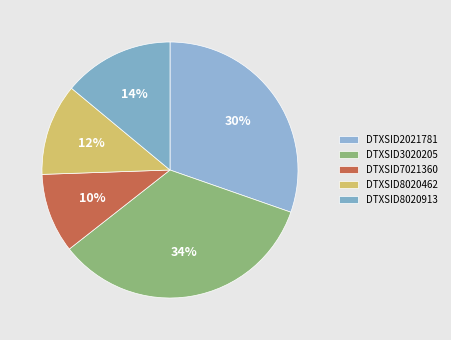

What is the largest slice in the pie chart?

DTXSID3020205